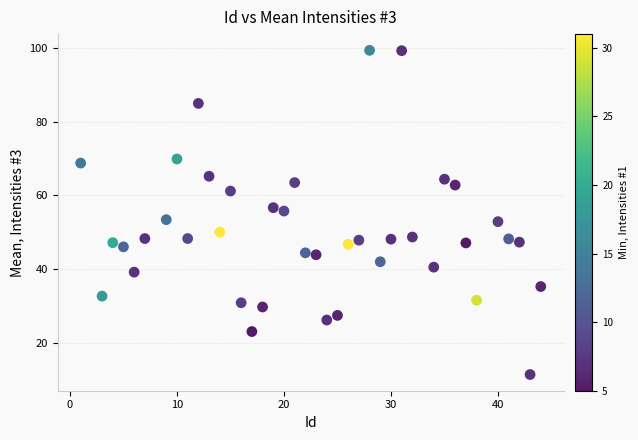

What is the range of X values (max minus min)?

43.0